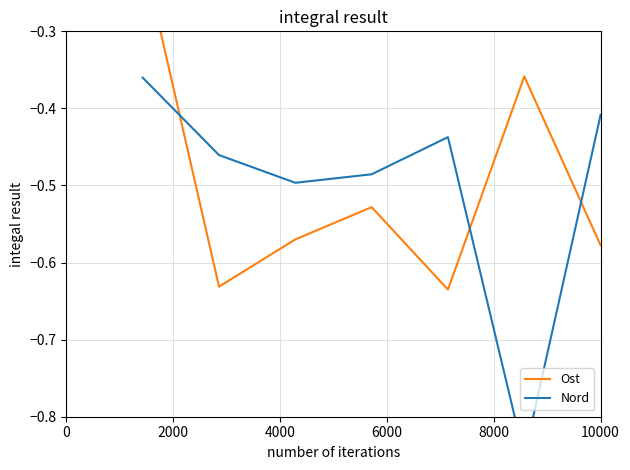

What is the difference between the second highest and minimum values in the Ost series?

0.3